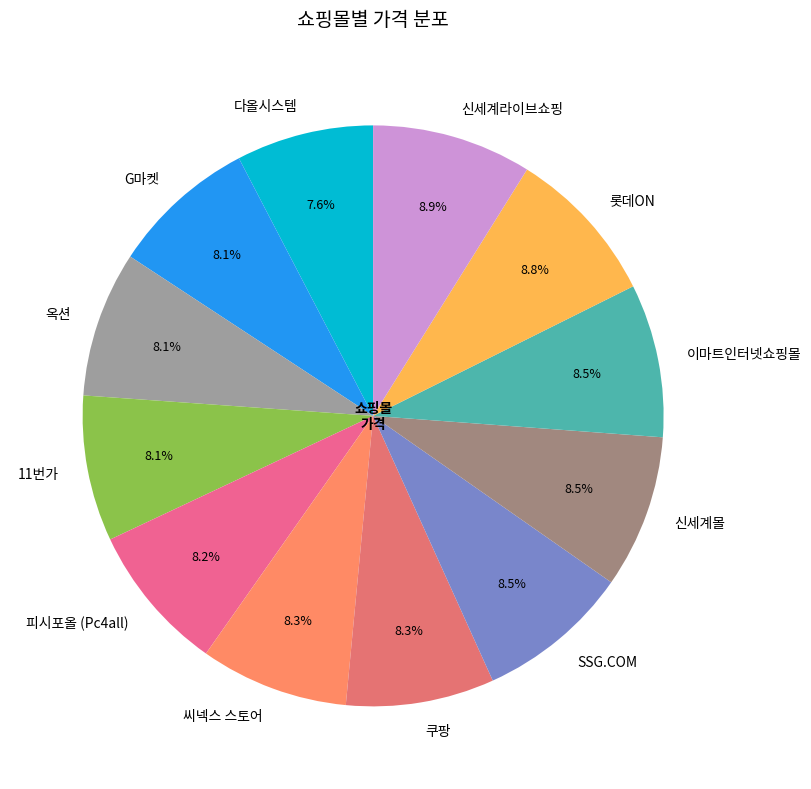

Does 쿠팡 account for over 50% of the chart?

No